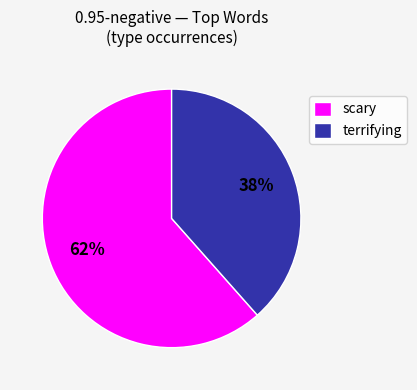

Which category has the biggest portion of the pie?

scary